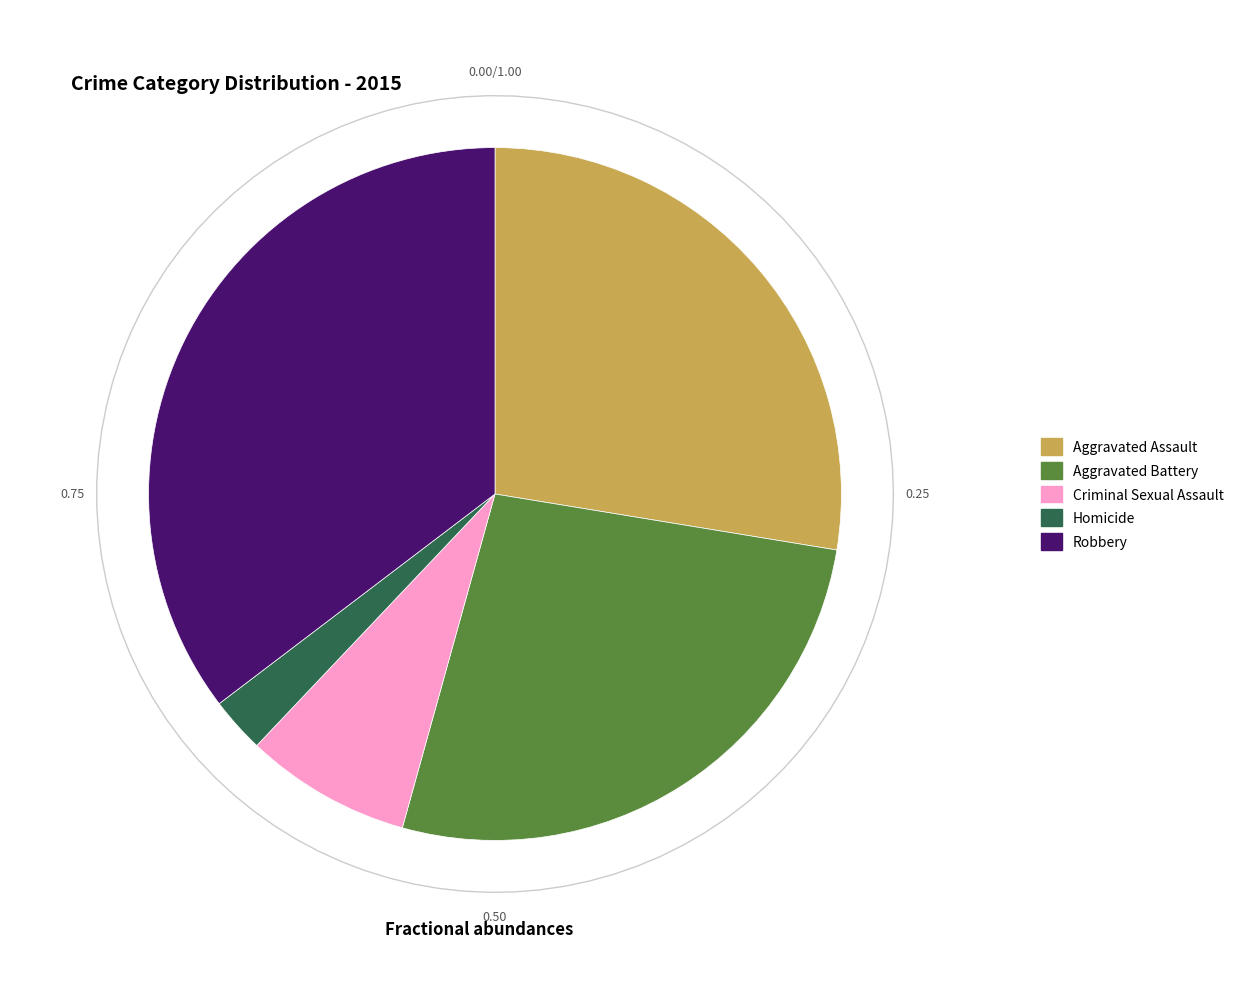

How many slices are in this pie chart?

5